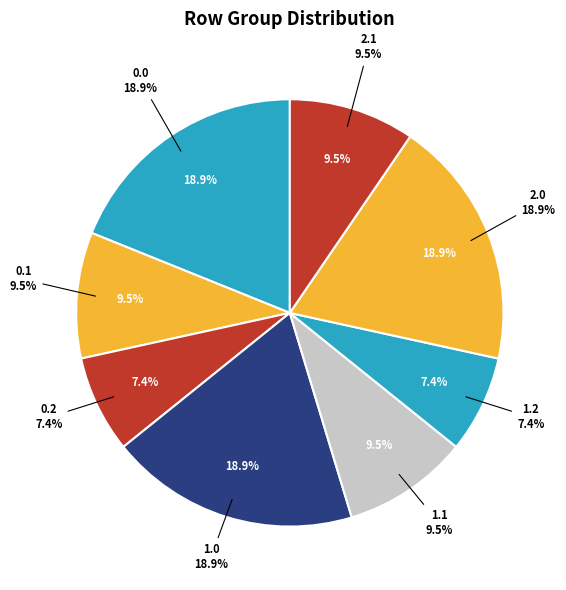

Does any single category account for the majority?

No